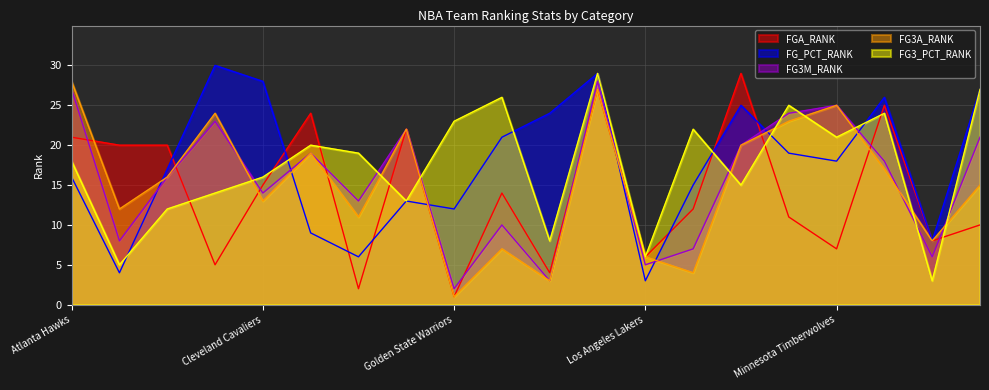

At how many categories does at least one series exceed 3?

20